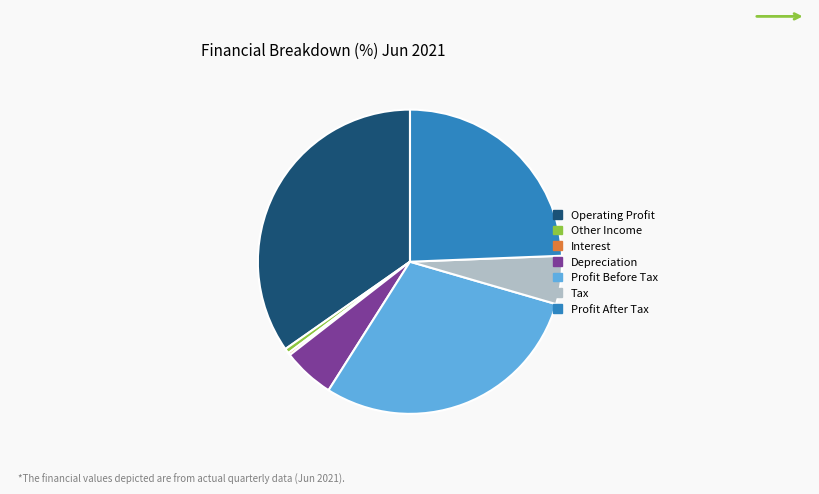

Is it true that Profit After Tax is 33% of the pie?

False